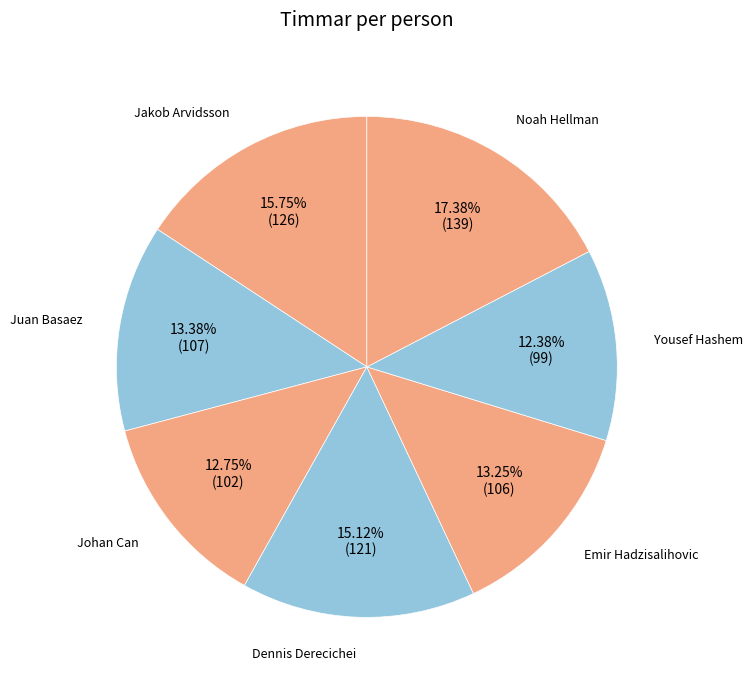

Is there any slice that represents more than half of the pie?

No